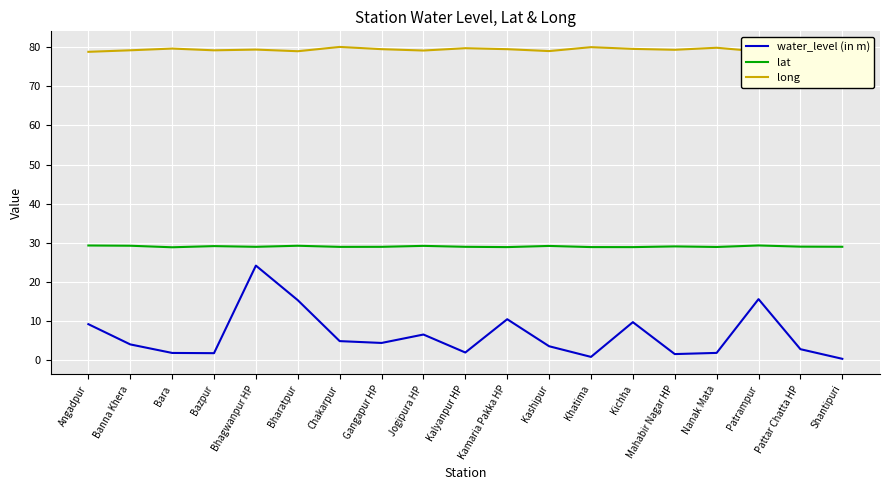

Is it true that long equals 79.2 at Banna Khera?

True